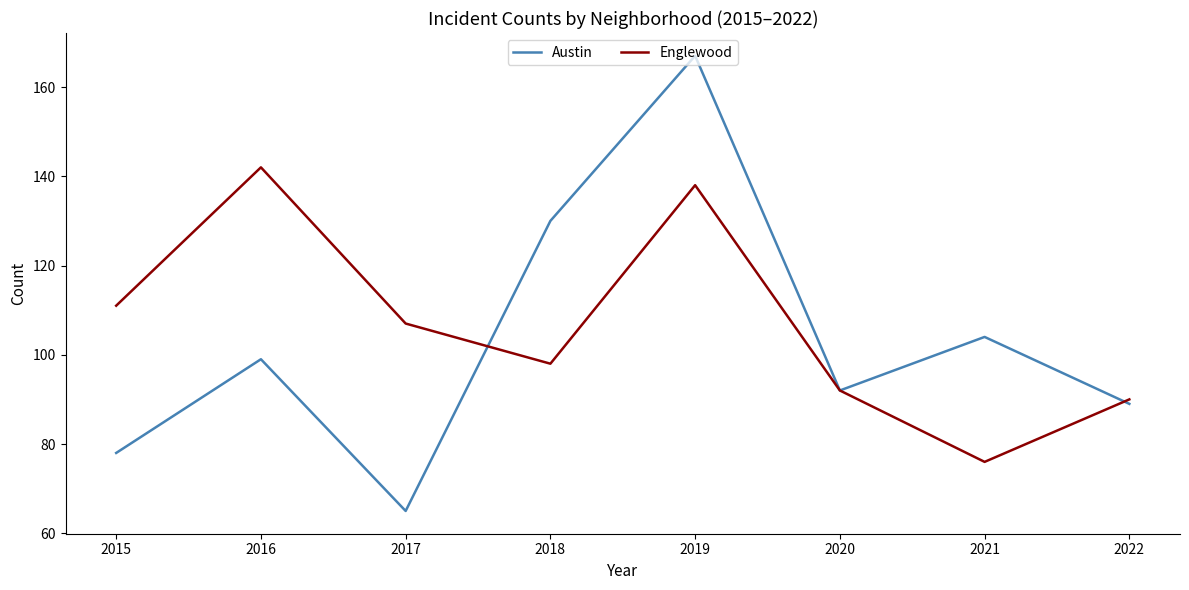

Reading right to left, transcribe all the data shown in this chart.

Austin: 89	104	92	167	130	65	99	78
Englewood: 90	76	92	138	98	107	142	111